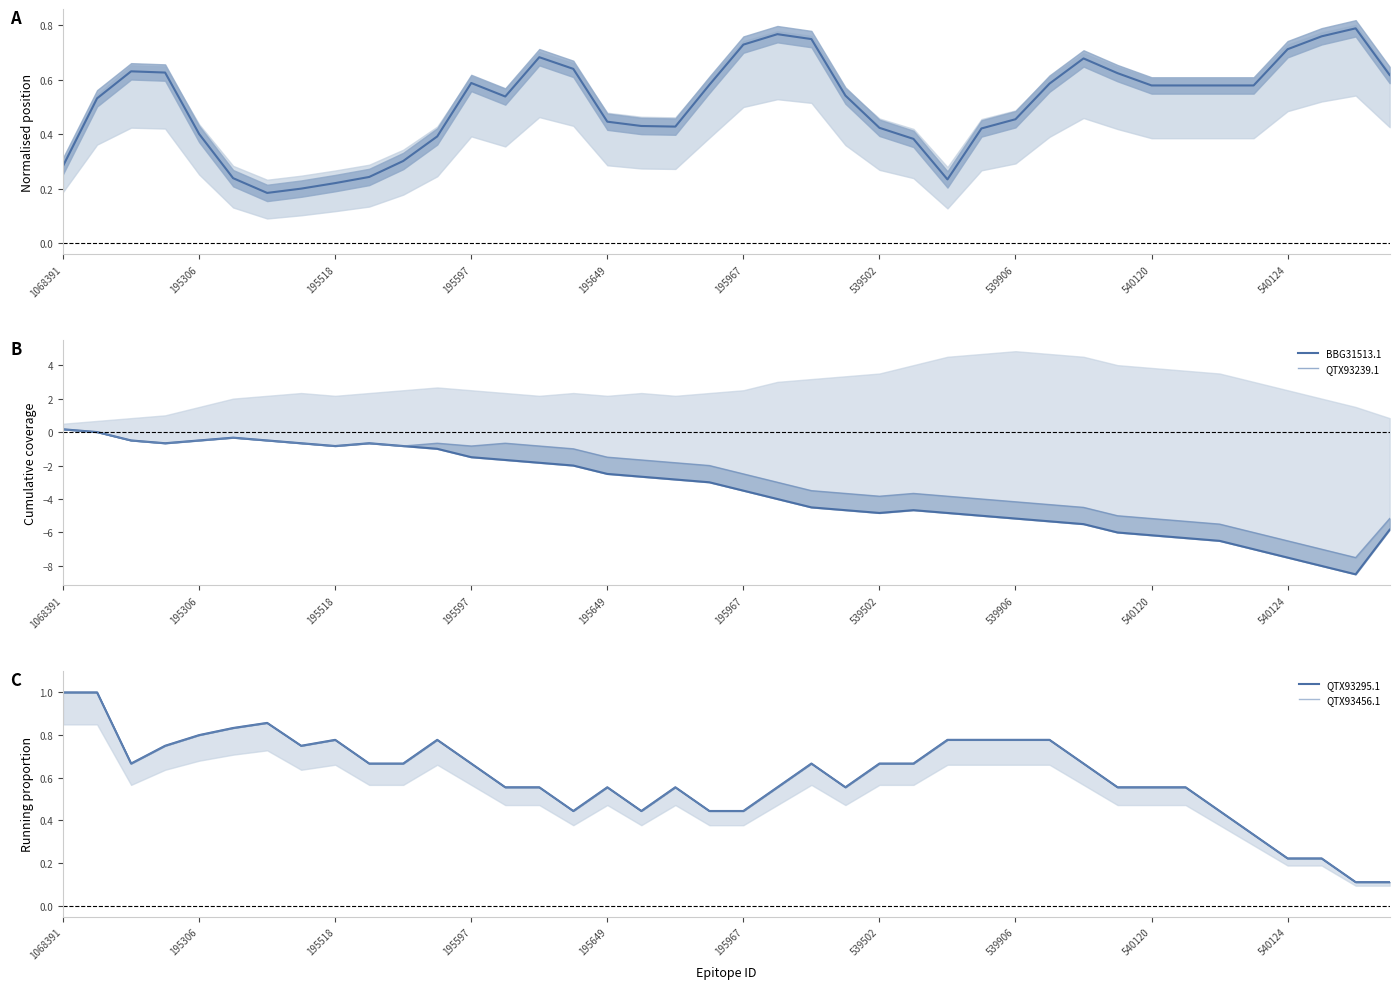

True or false: BBG31513.1 has a value of -5.8 at 39.

True